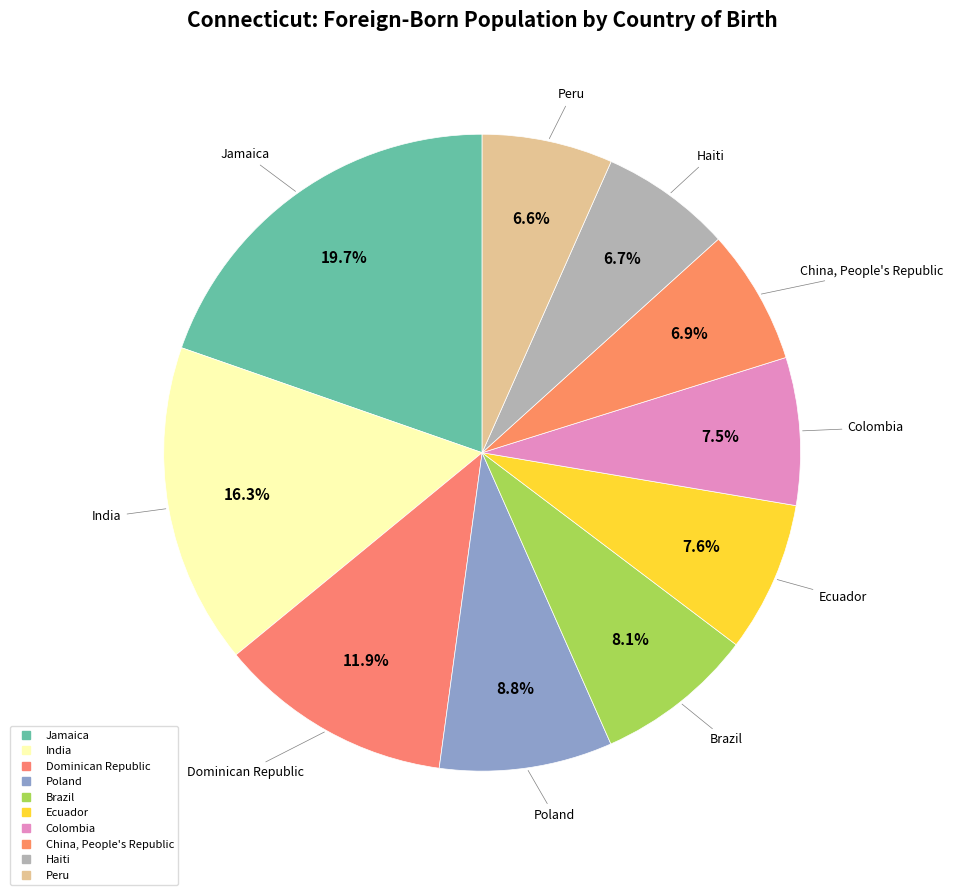

How many slices are in this pie chart?

10